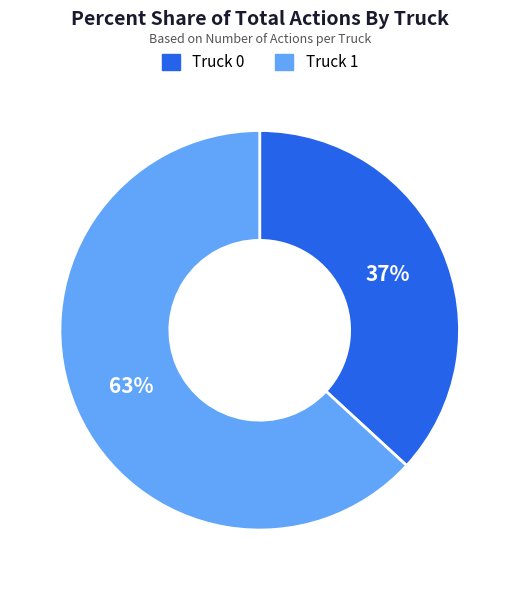

How many segments does this pie chart have?

2